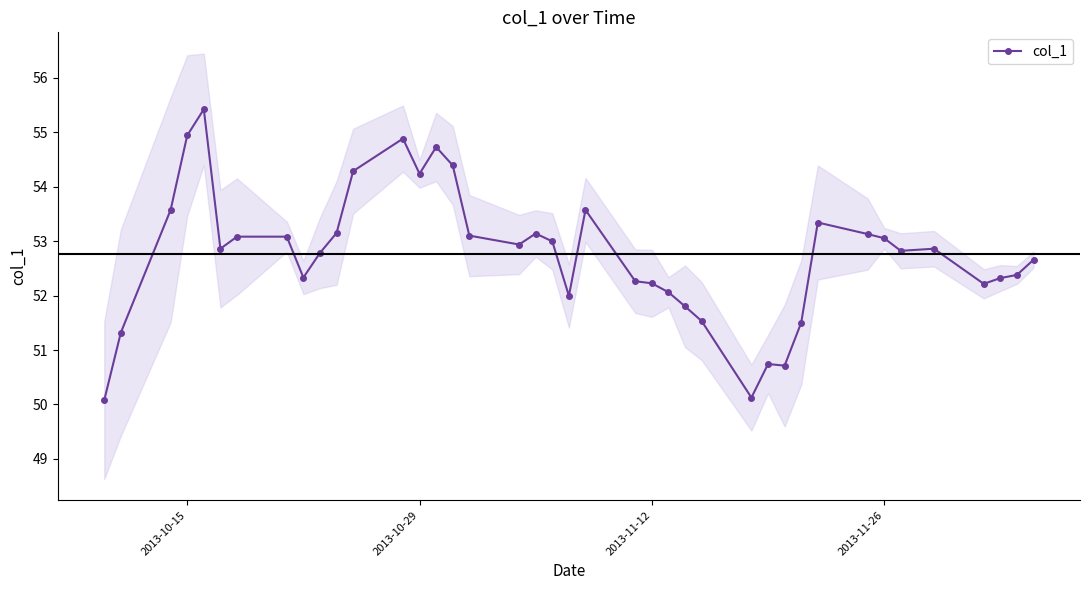

The col_1 series shows 52.2 at 2013-11-12. True or false?

True